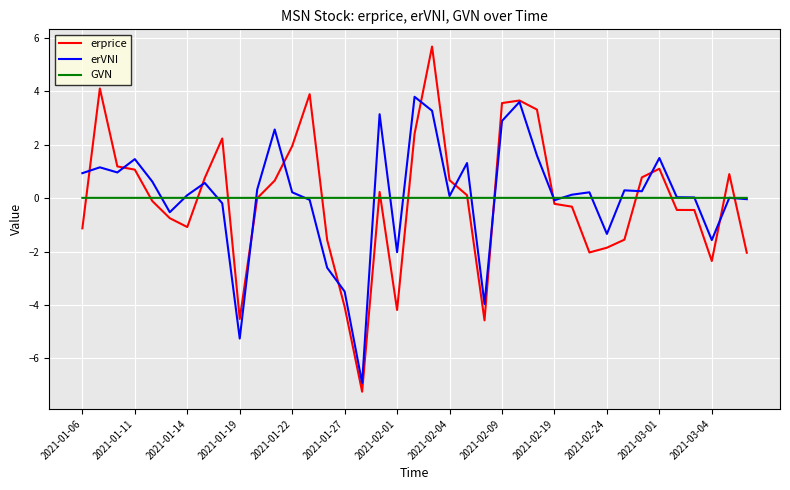

What is the difference between the maximum and minimum values in the erprice series?

12.9